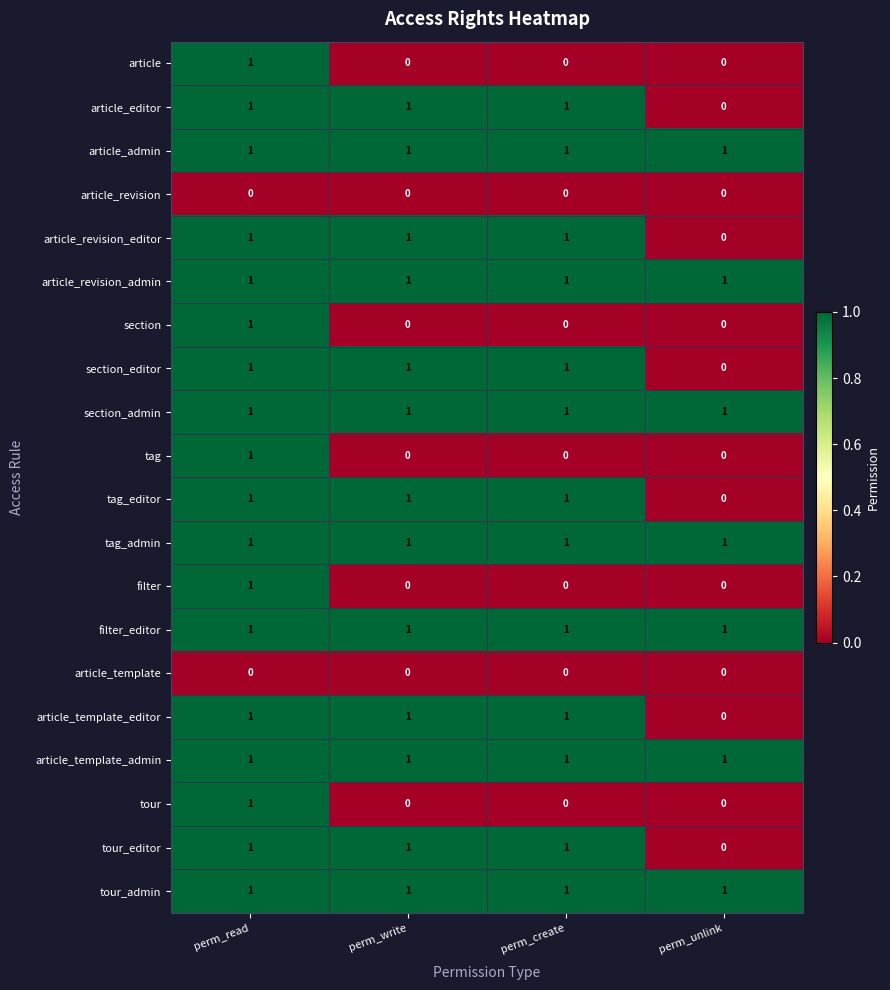

At which category is the sum across all series the highest?

perm_read